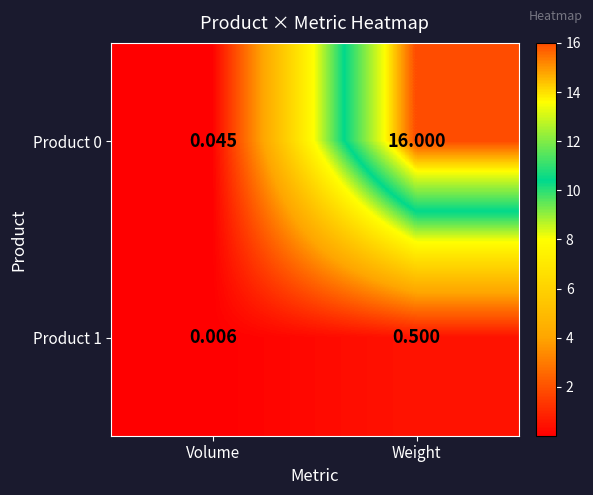

Where is Product 0 nearest to the value 8?

Volume